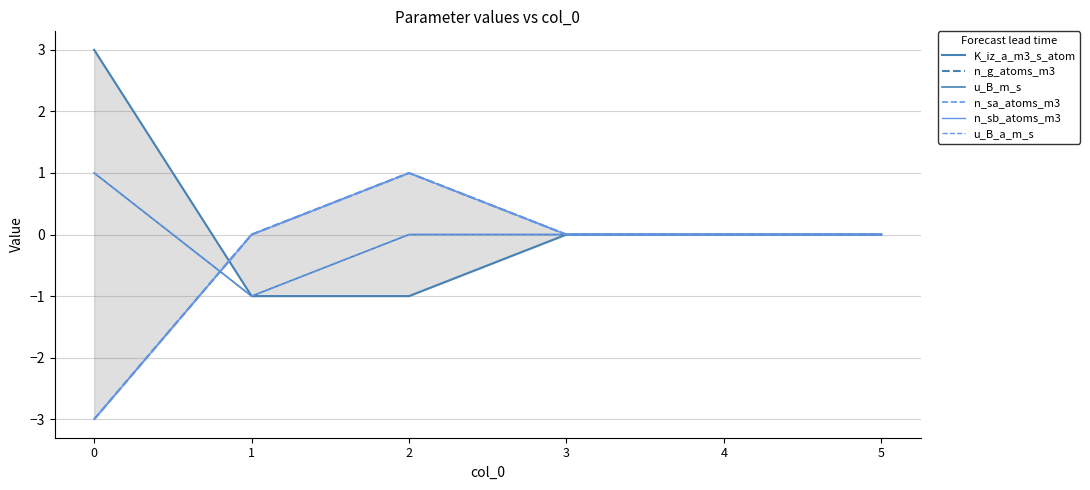

At how many categories does at least one series exceed 0?

2